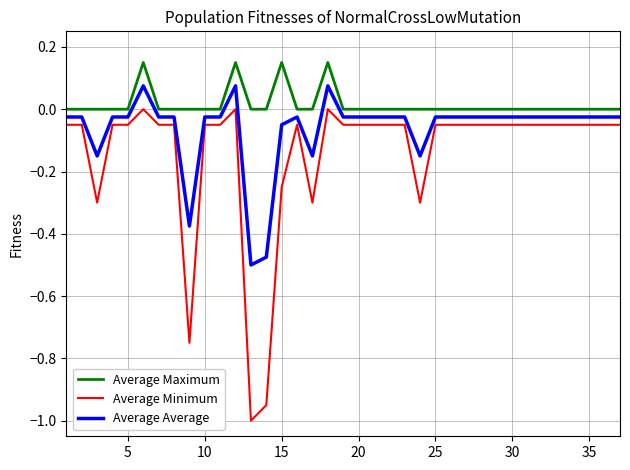

What is the minimum value shown in the chart?

-1.0